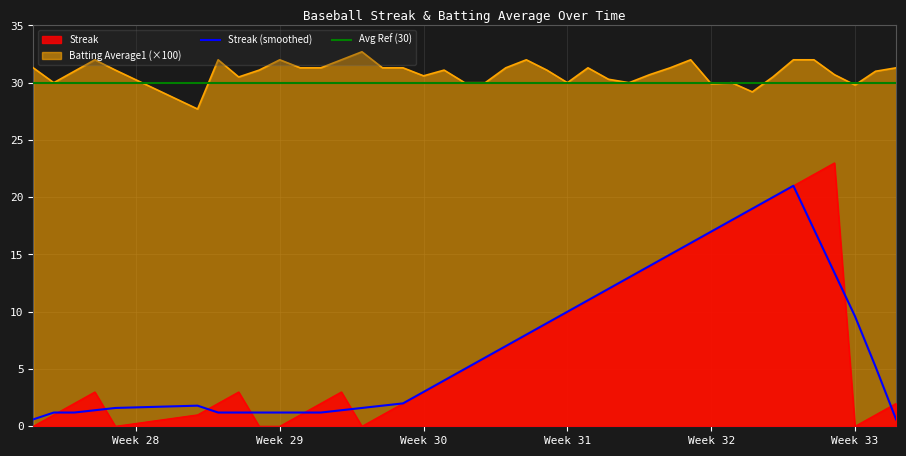

The value of Streak at Week 29 is -12.7. True or false?

False